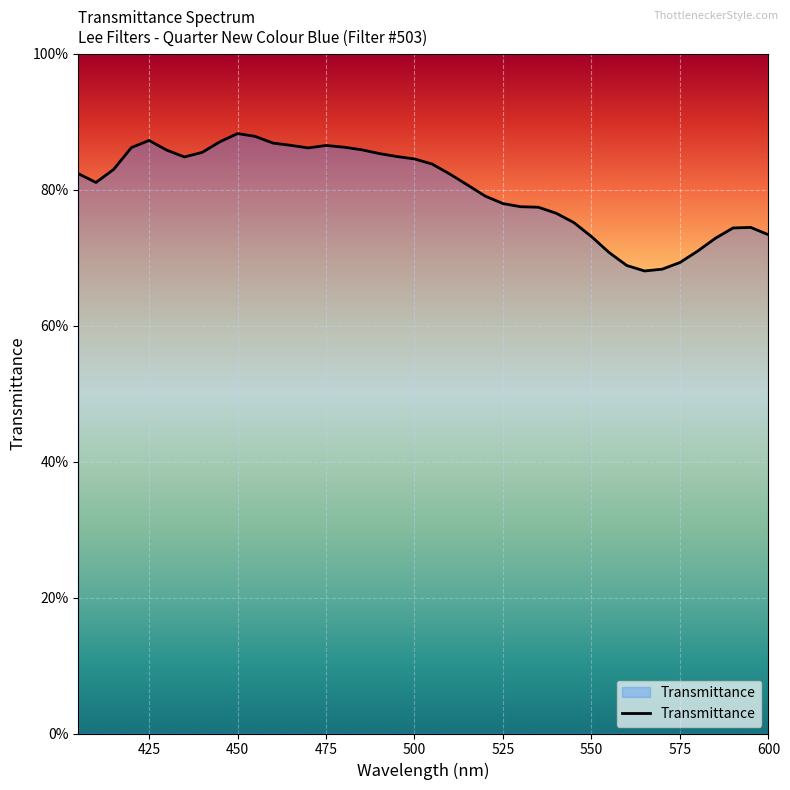

Reading left to right, extract all data points from this chart.

0.8	0.8	0.8	0.9	0.9	0.9	0.8	0.9	0.9	0.9	0.9	0.9	0.9	0.9	0.9	0.9	0.9	0.9	0.8	0.8	0.8	0.8	0.8	0.8	0.8	0.8	0.8	0.8	0.8	0.7	0.7	0.7	0.7	0.7	0.7	0.7	0.7	0.7	0.7	0.7